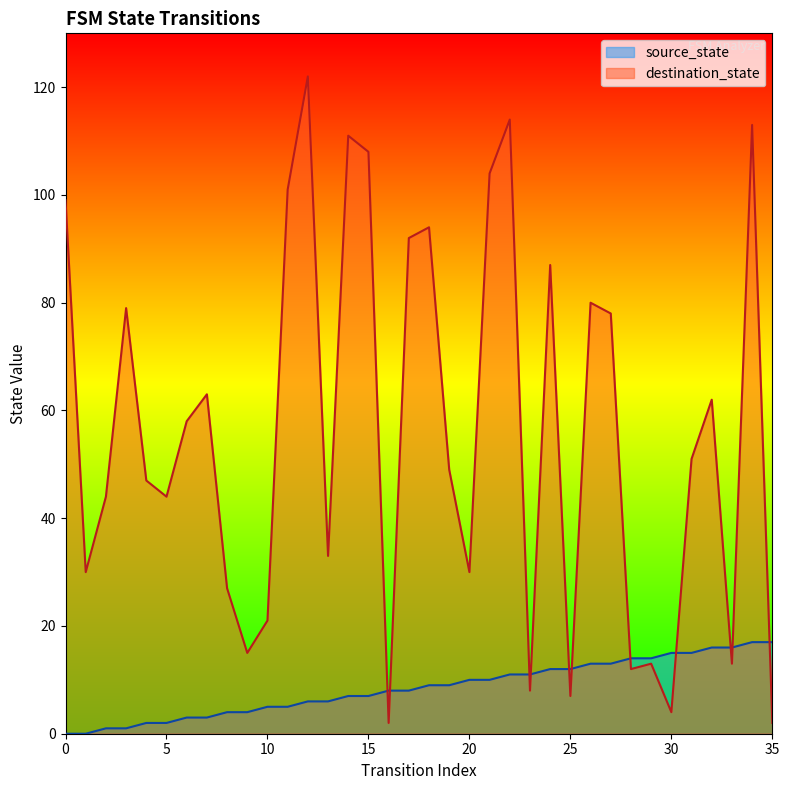

What is the value of the destination_state point at the 1st from the left?

99